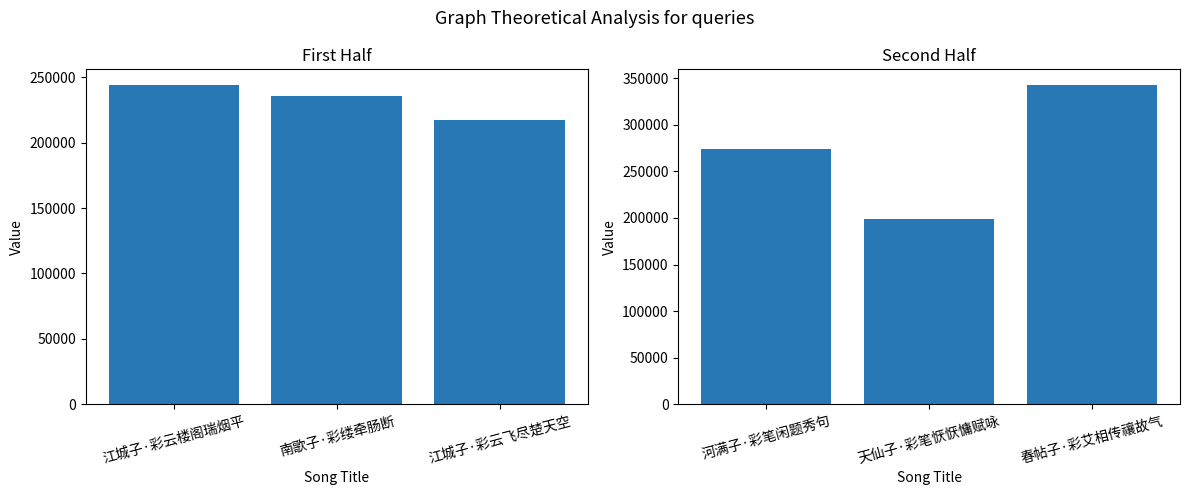

How many values in the col_0 (second half) series are below 274006?

1